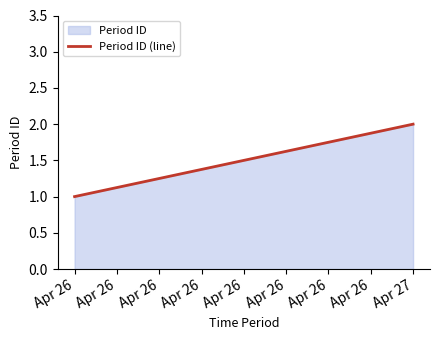

Reading left to right, transcribe all the data shown in this chart.

1	2